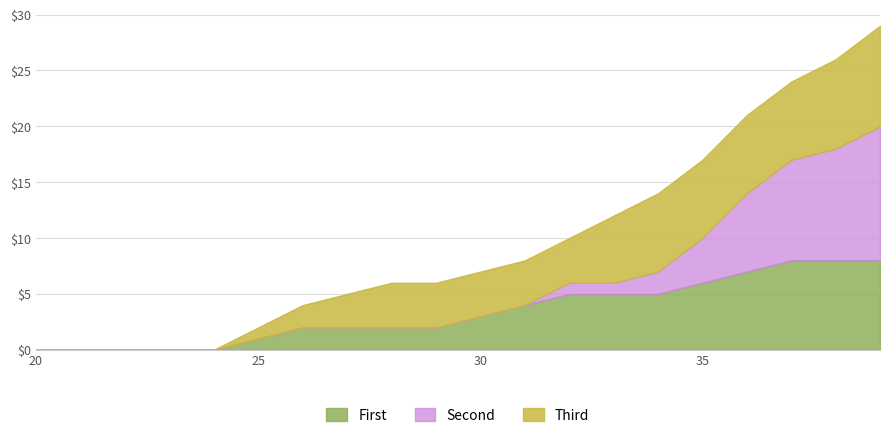

What is the maximum value for First?

8